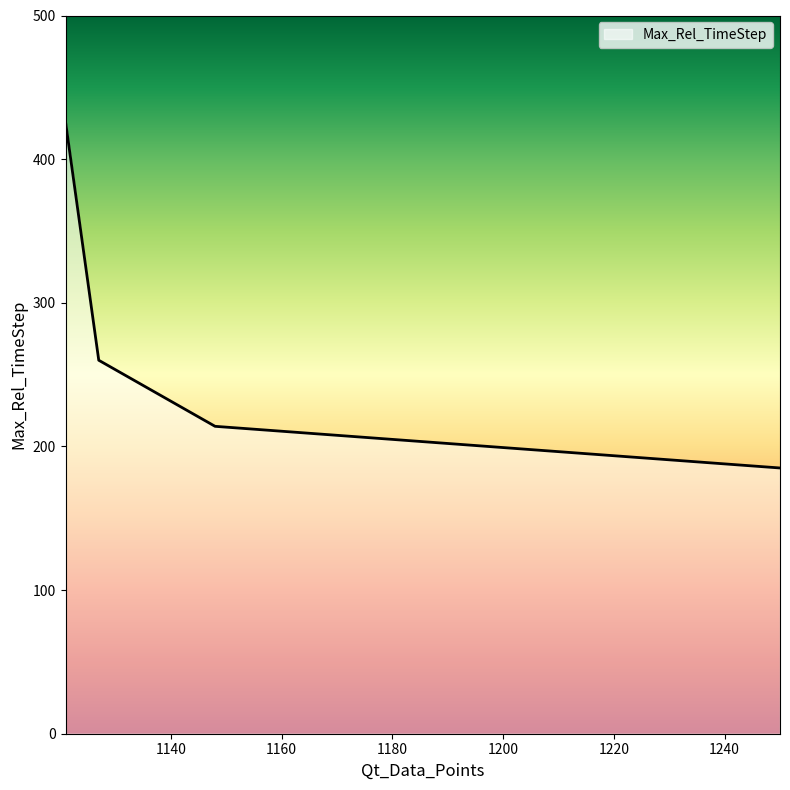

At which label is the value closest to 305?

1127